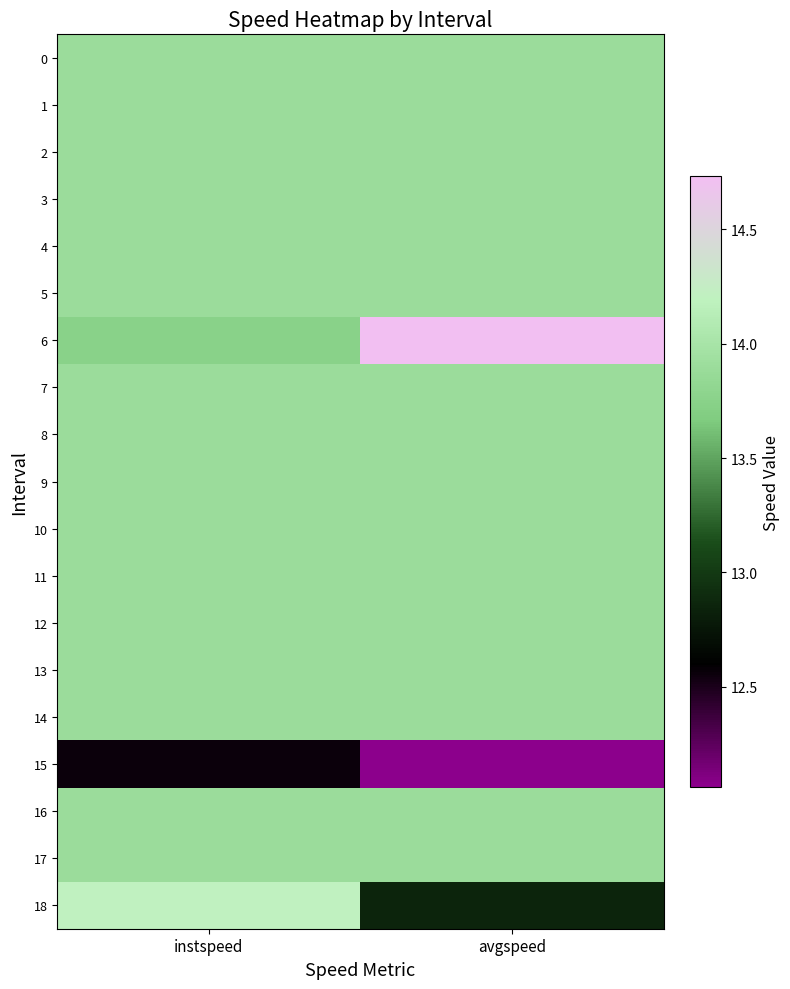

List the series in order of their peak value, highest first.

6, 18, 0, 1, 2, 3, 4, 5, 7, 8, 9, 10, 11, 12, 13, 14, 16, 17, 15